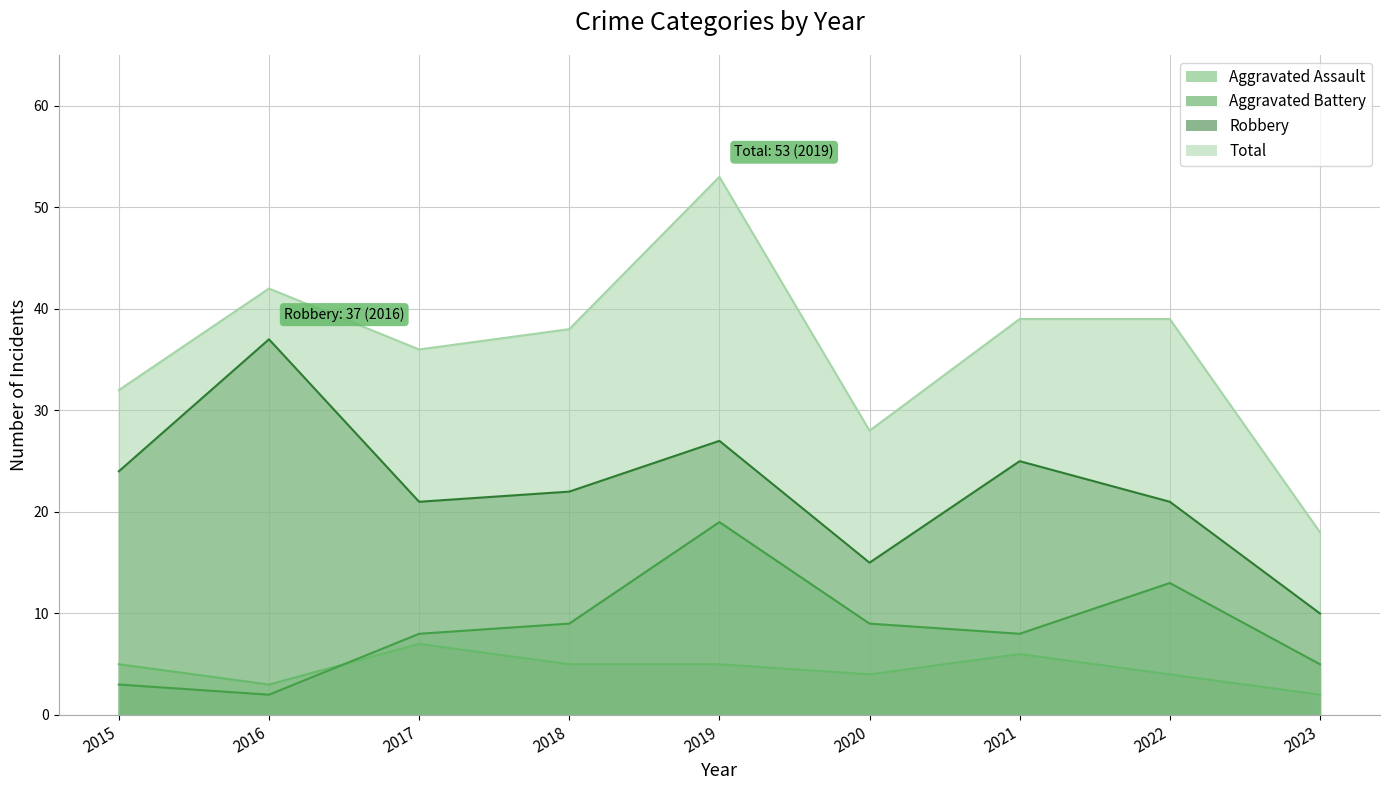

Count the number of data series in this chart.

4